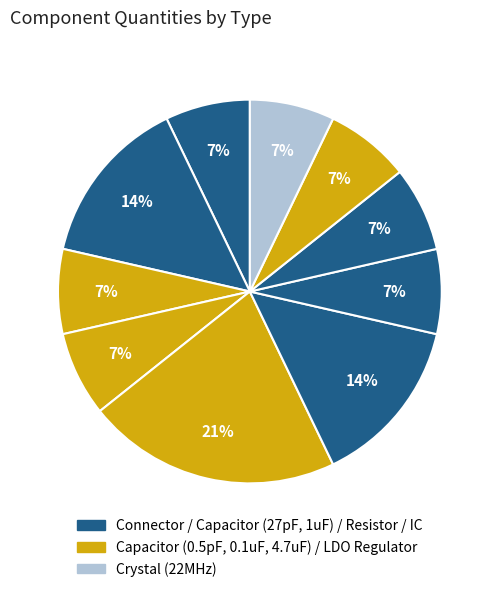

Count the number of slices in the pie.

10